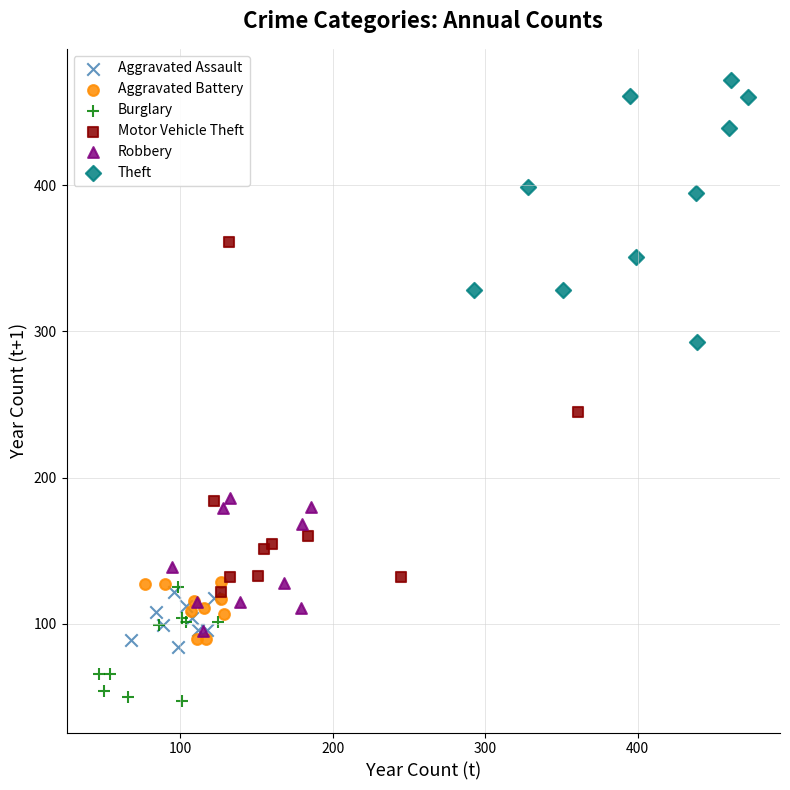

Which series has the largest Y range (max minus min)?

Motor Vehicle Theft